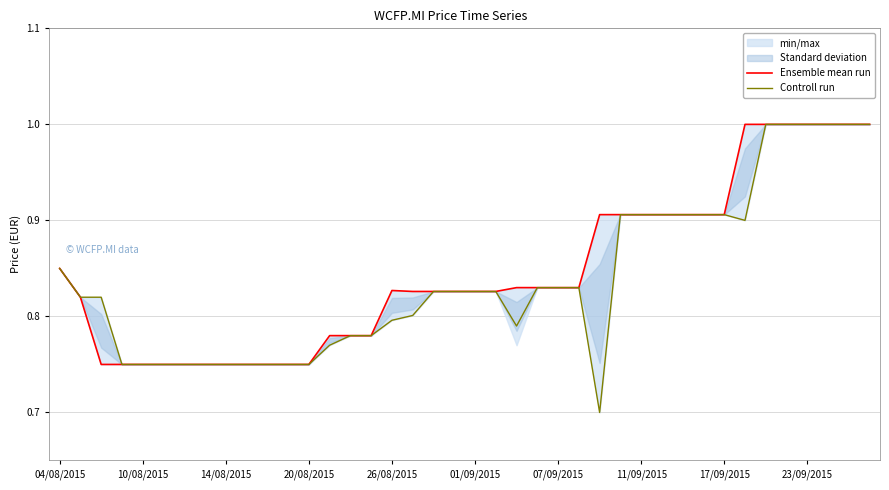

True or false: Controll run and Ensemble mean run cross at least once.

False